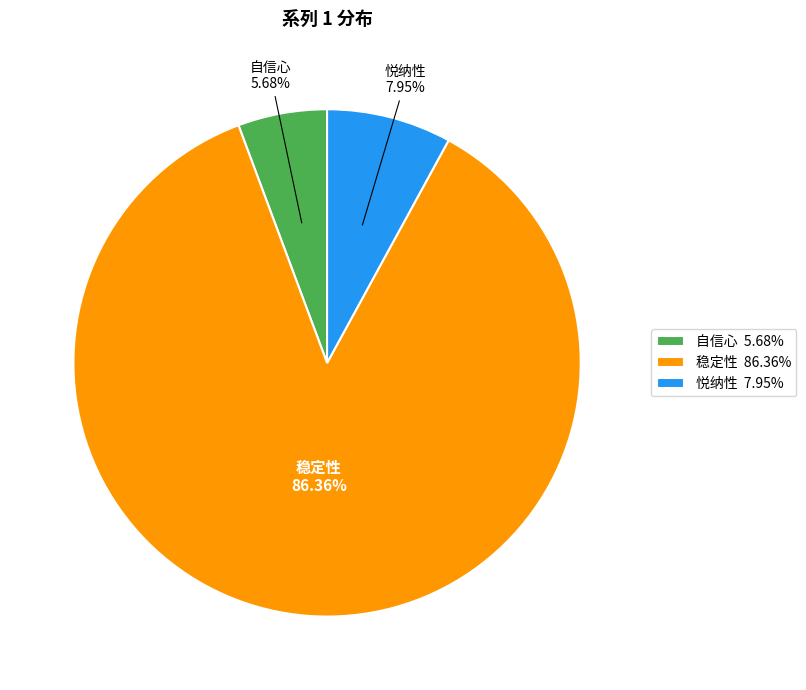

Is there a majority slice in this chart?

Yes